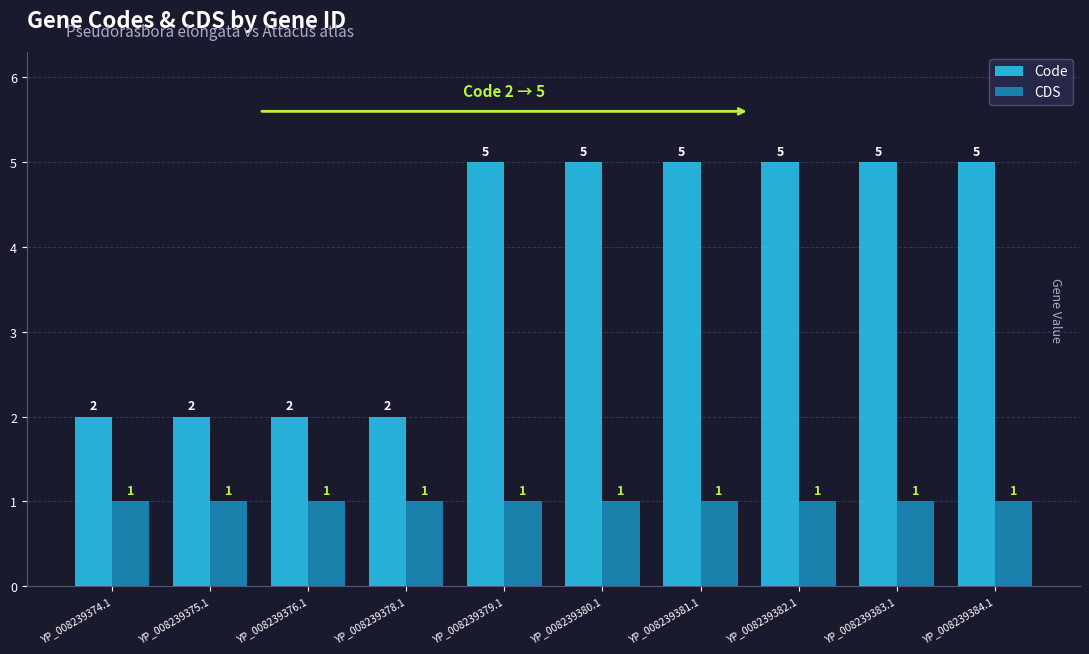

Is the value of CDS at YP_008239374.1 greater than the value of Code at YP_008239379.1?

No